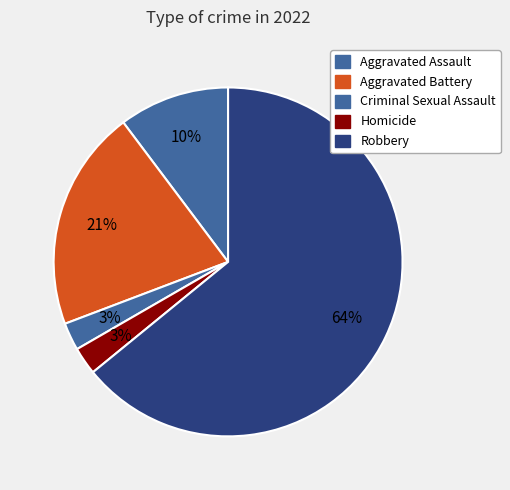

Approximately how many times larger is the value at Aggravated Assault compared to Homicide?

4.0